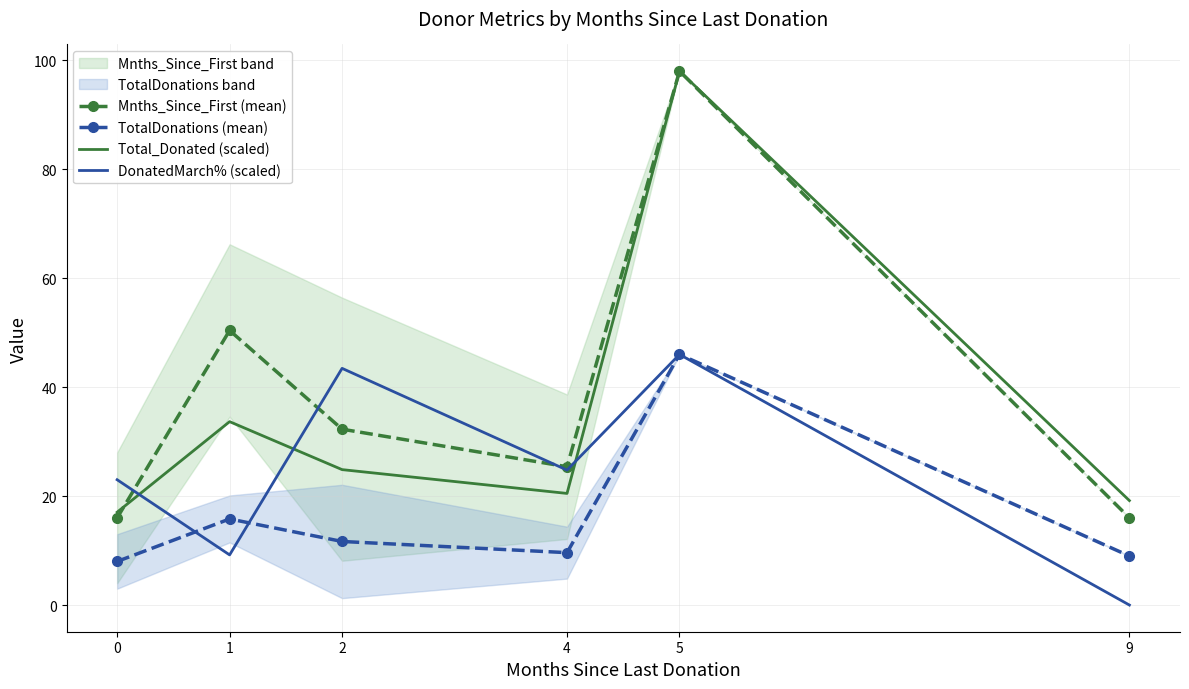

Rank the categories by DonatedMarch% (scaled) value from highest to lowest.

5, 2, 4, 0, 1, 9